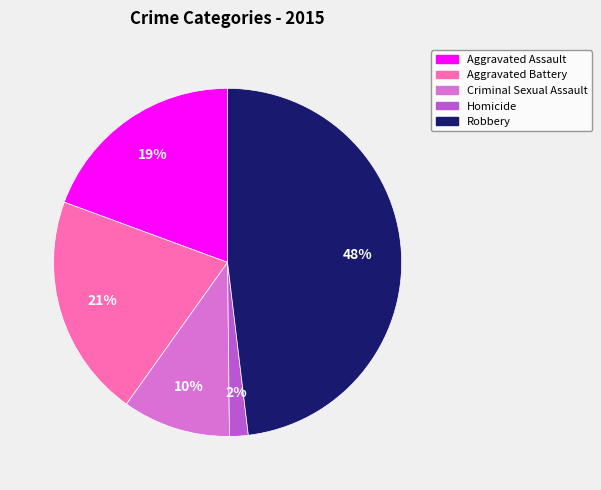

Rank the categories by value from lowest to highest.

Homicide, Criminal Sexual Assault, Aggravated Assault, Aggravated Battery, Robbery